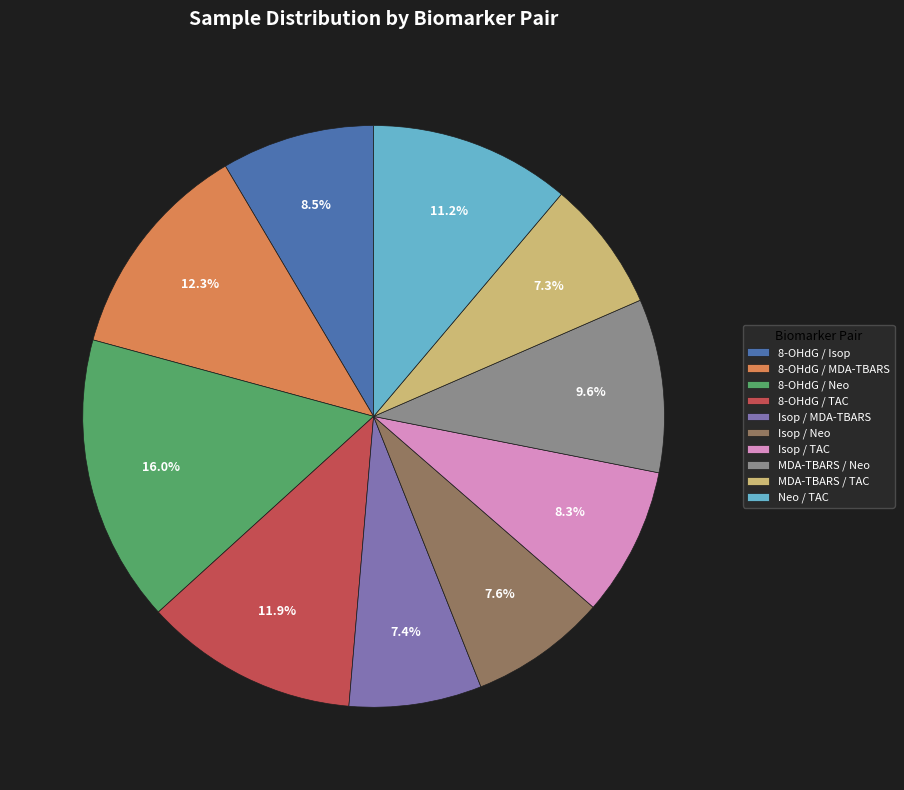

What is the largest slice in the pie chart?

8-OHdG / Neo